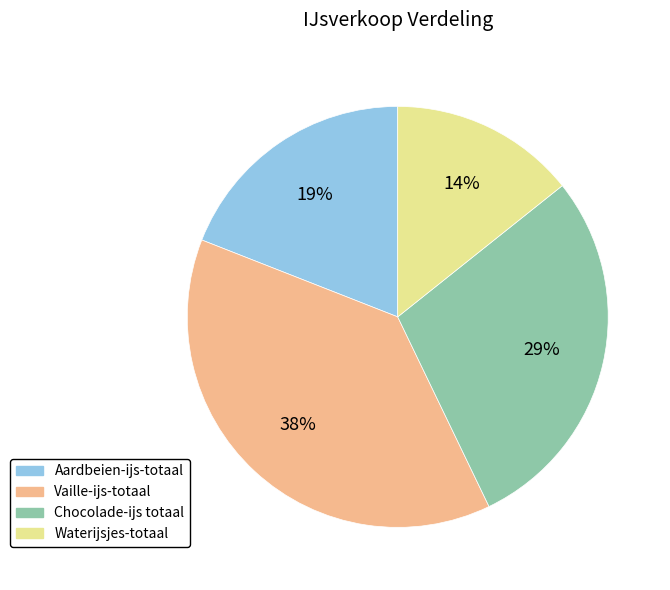

To the nearest percent, what is the difference between the Waterijsjes-totaal and Vaille-ijs-totaal slice percentages?

24%